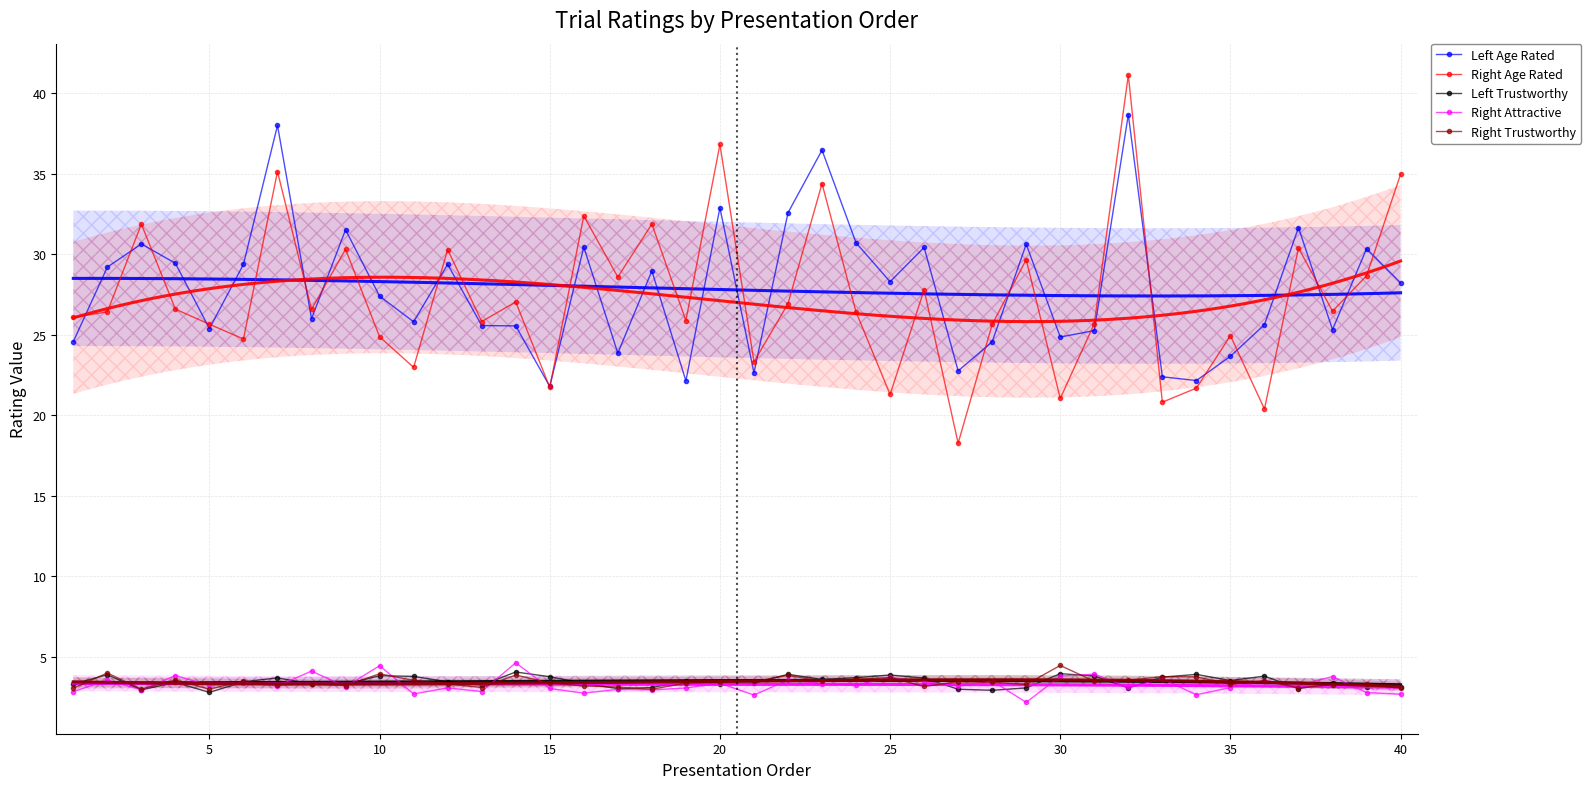

How many distinct data groups are displayed?

5